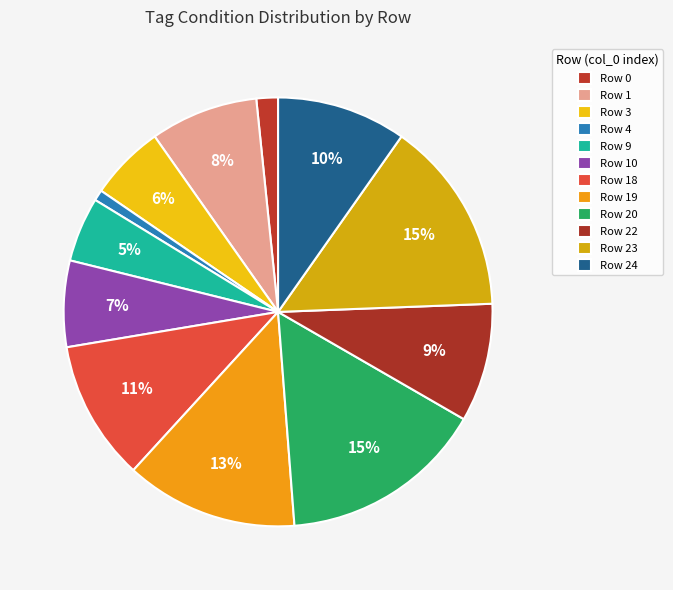

How many slices are in this pie chart?

12